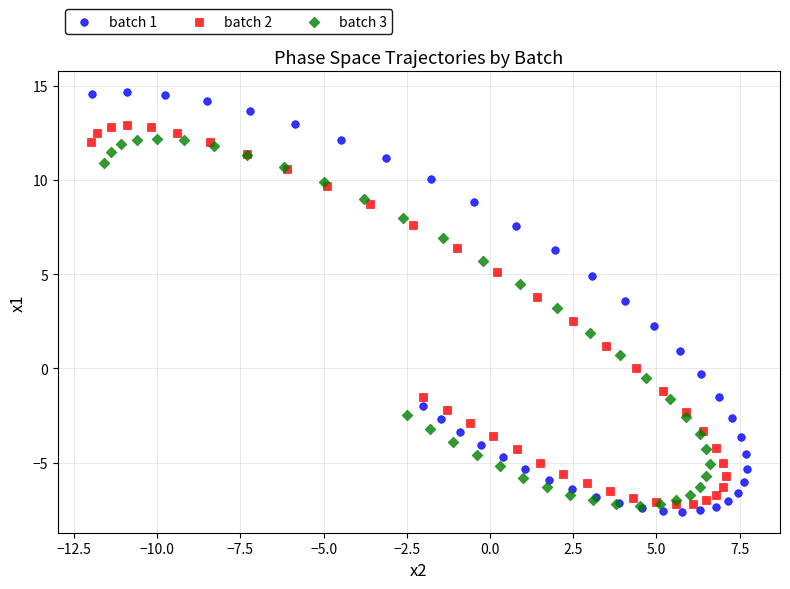

Which series reaches the minimum Y coordinate?

batch 1